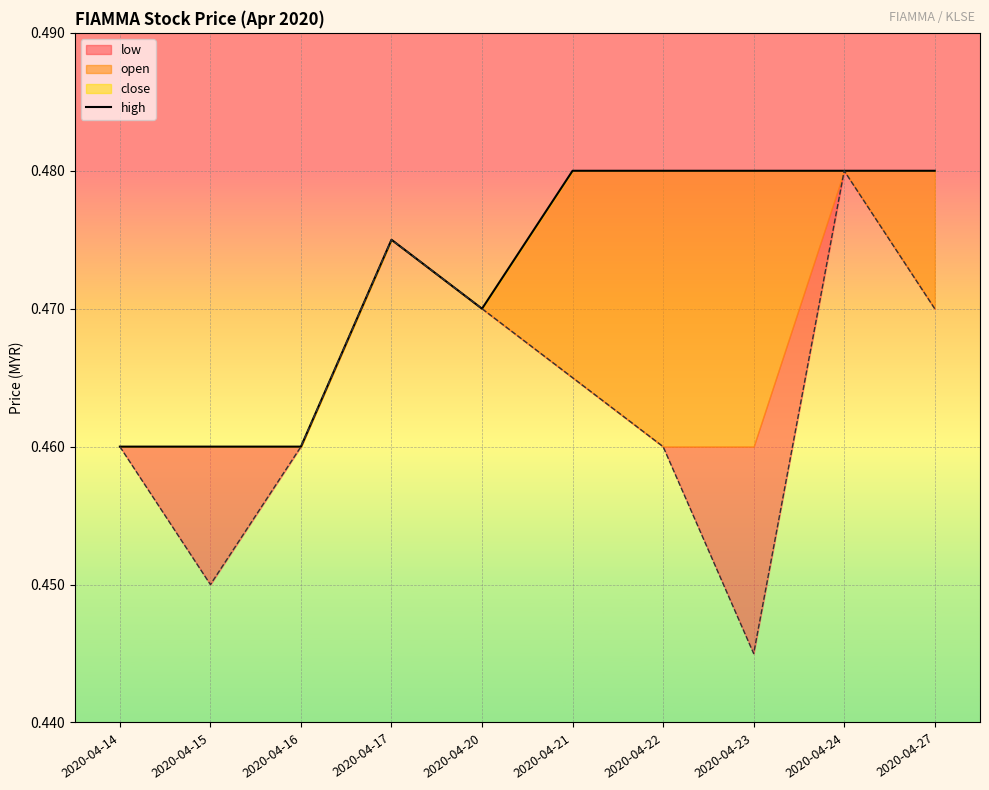

Where is the first local maximum?

2020-04-17